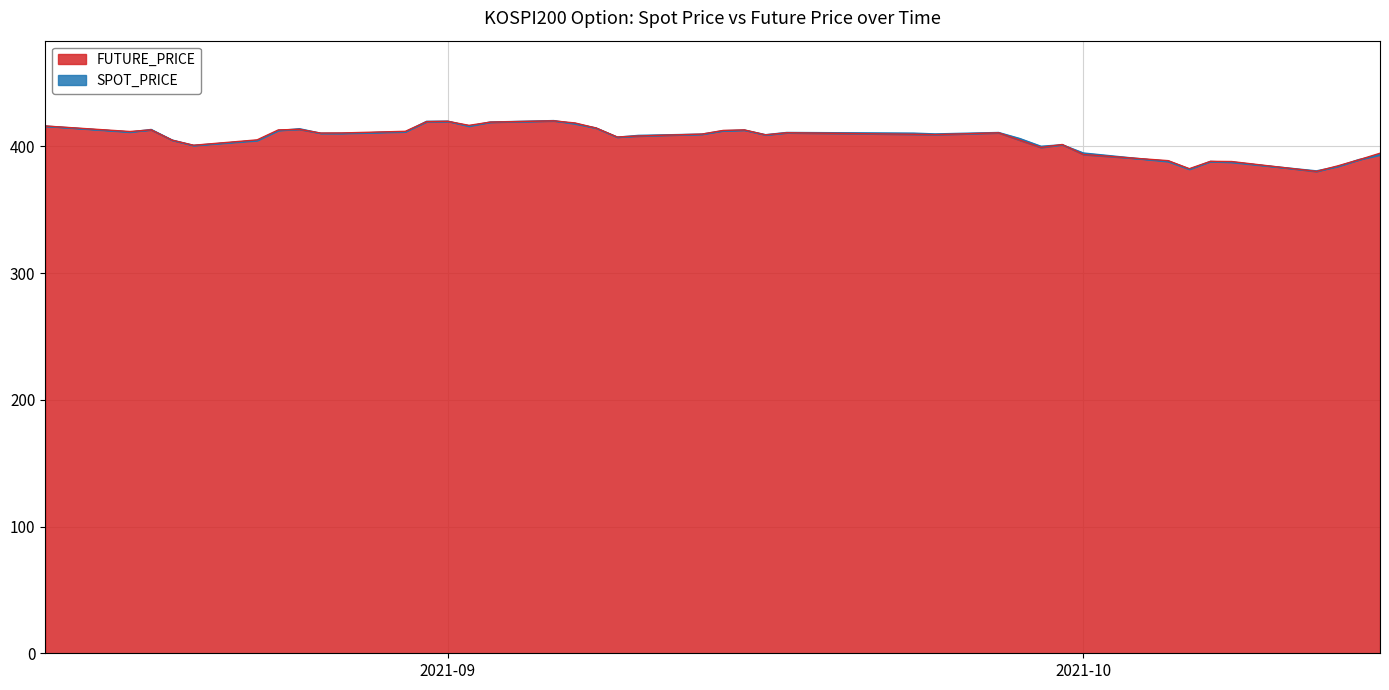

How many times do FUTURE_PRICE and SPOT_PRICE cross each other?

19